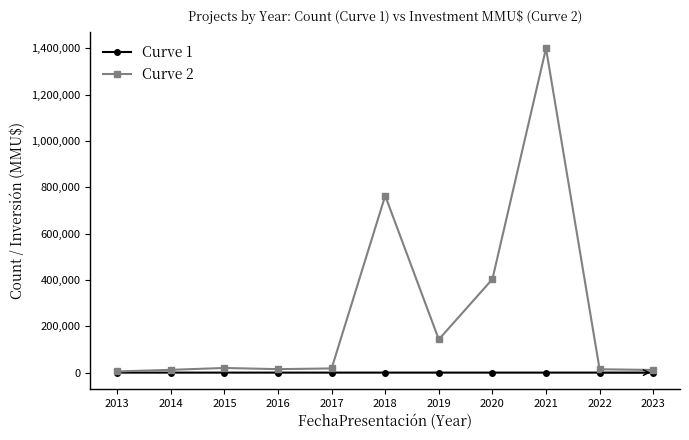

Rank the series by their average value, from highest to lowest.

Curve 2, Curve 1